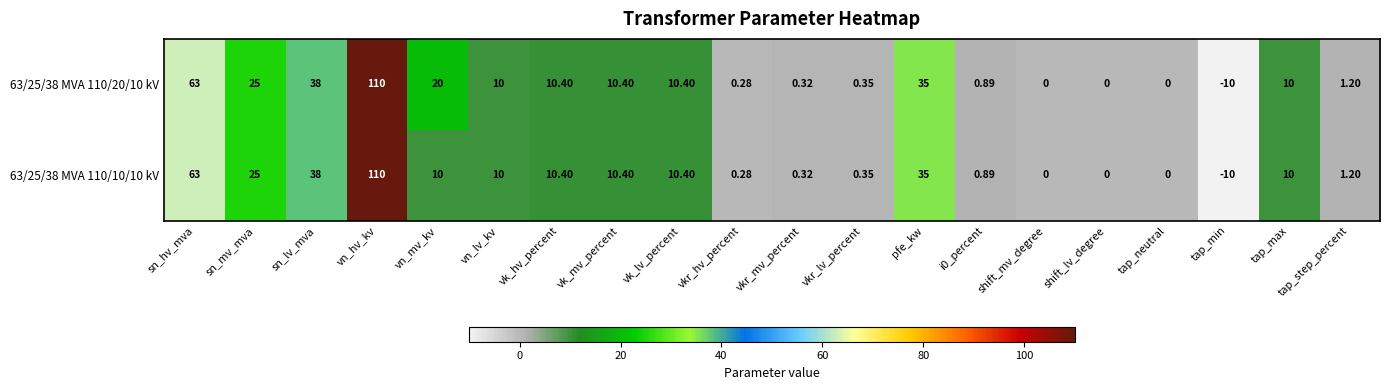

Rank the series by their average value, from highest to lowest.

63/25/38 MVA 110/20/10 kV, 63/25/38 MVA 110/10/10 kV